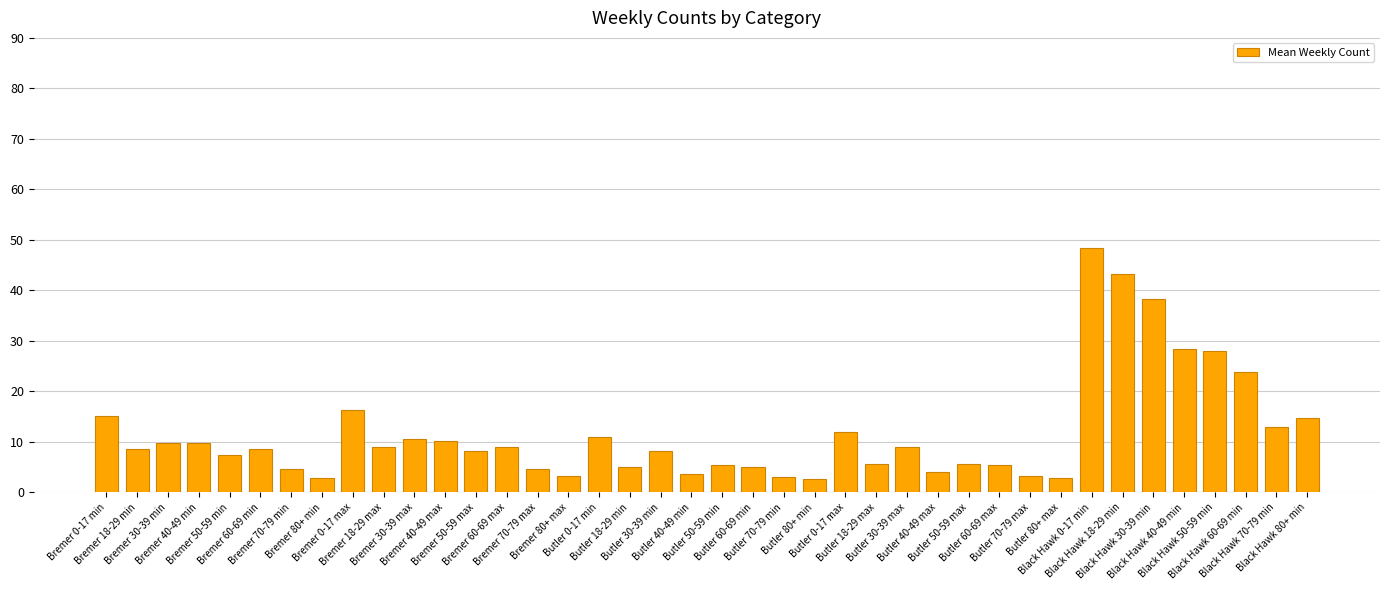

The value at Butler 40-49 max is 1.1. True or false?

False